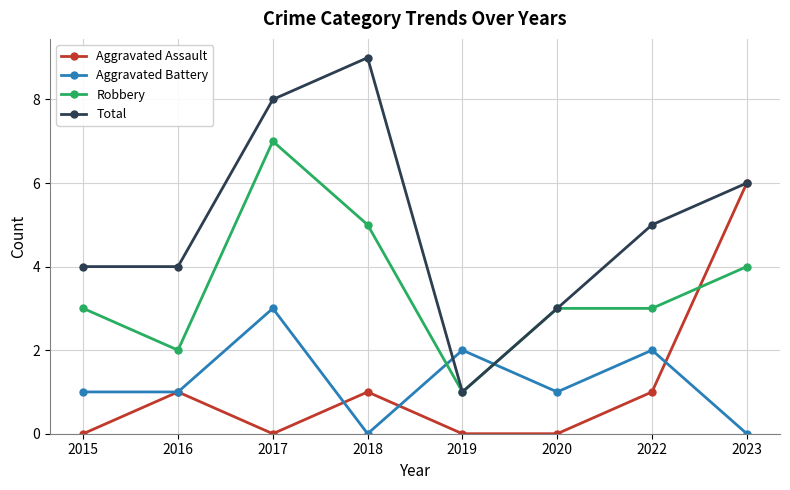

What is the highest value of the Robbery series?

7